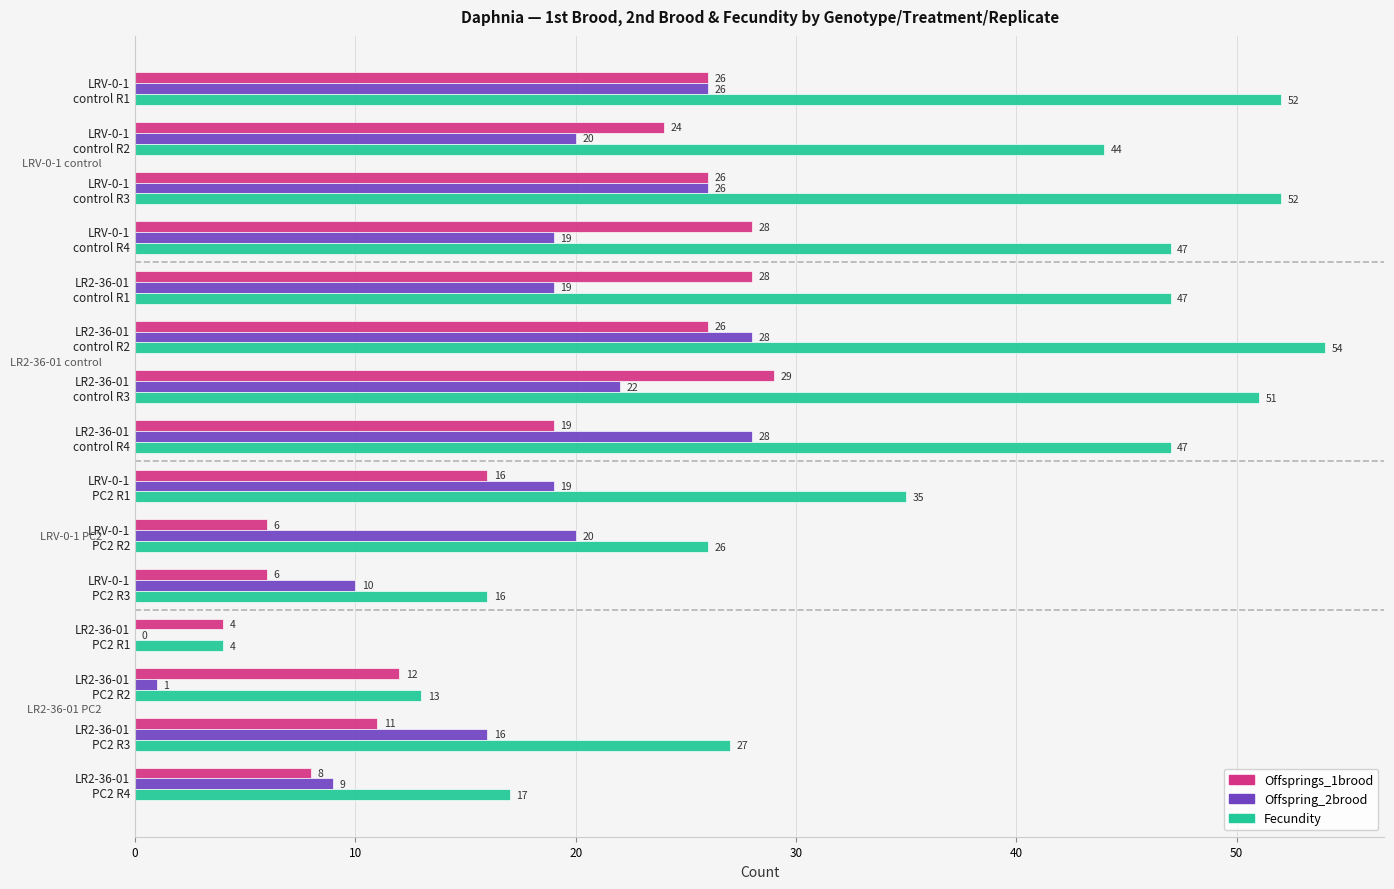

What is the greatest value displayed?

54